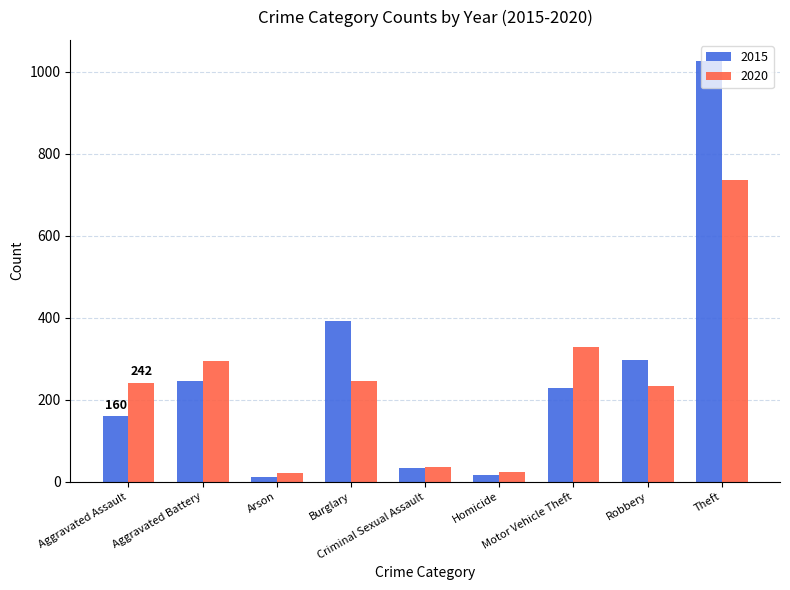

Is it true that 2020 equals 35 at Criminal Sexual Assault?

True